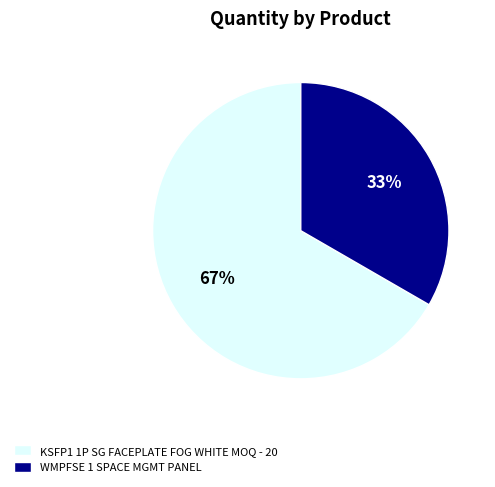

Is WMPFSE 1 SPACE MGMT PANEL the majority of the pie?

No